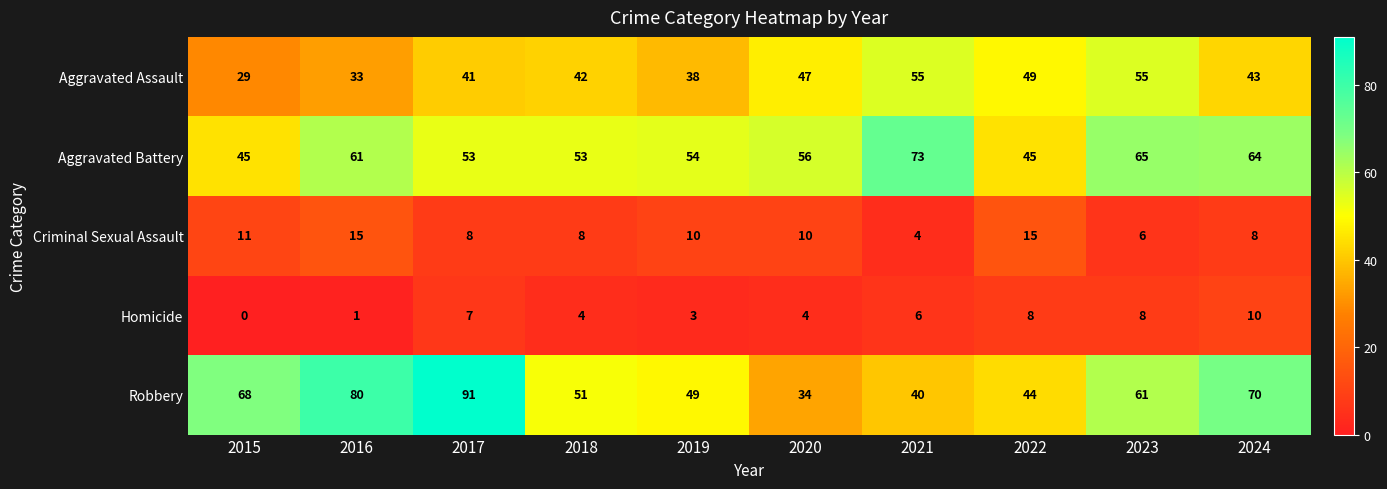

The Criminal Sexual Assault series shows 6 at 2023. True or false?

True